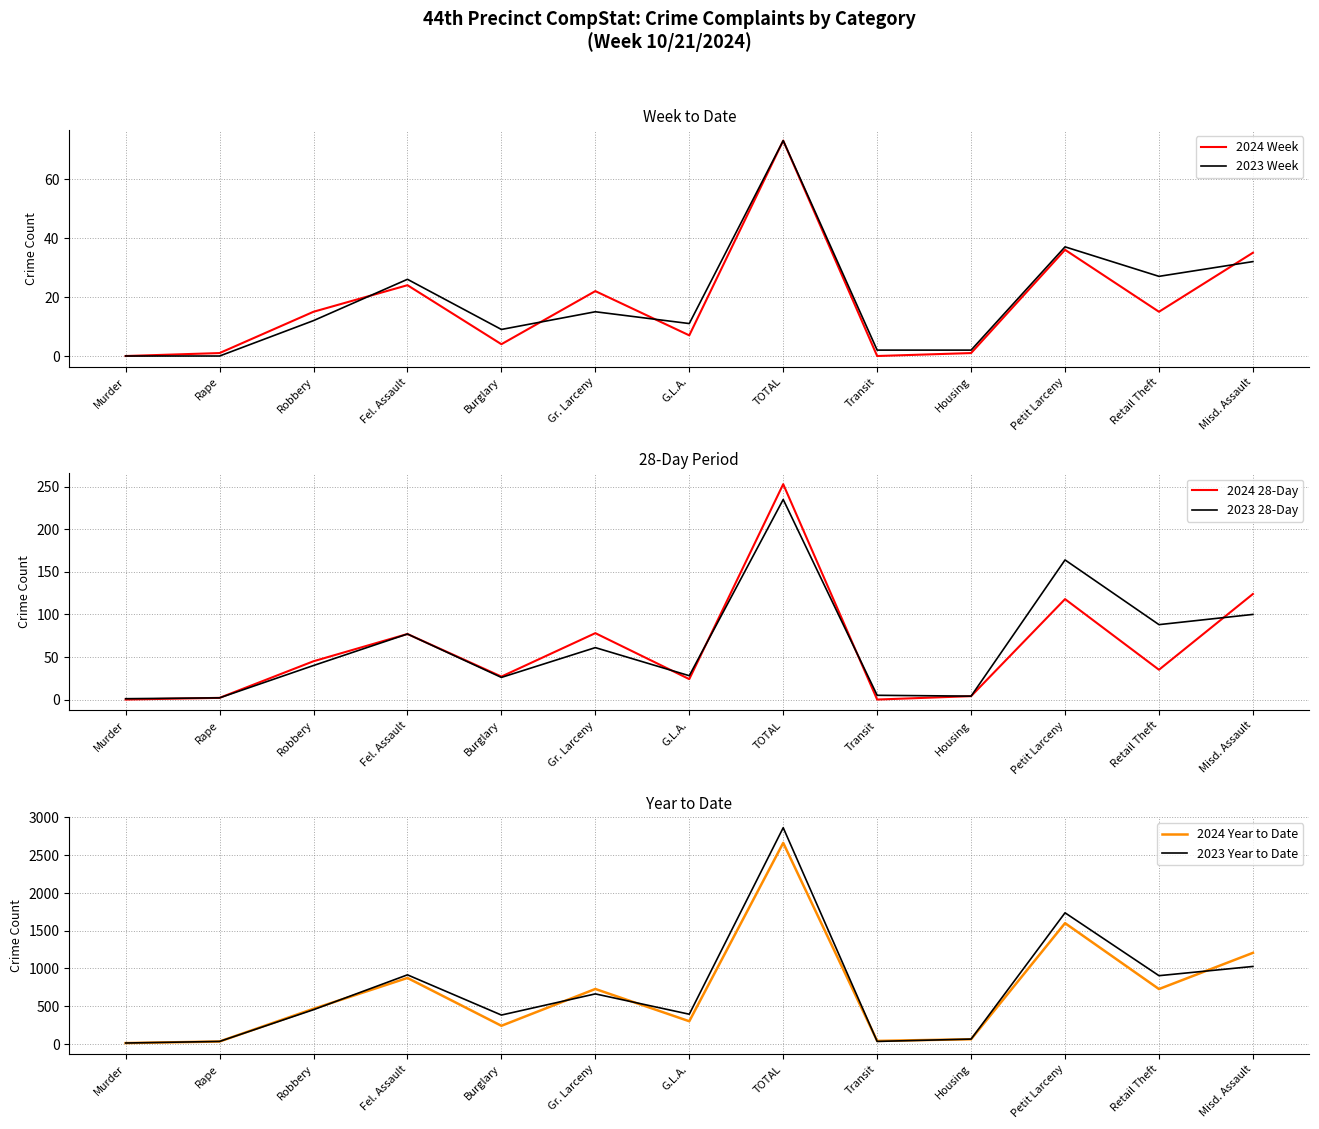

The value of 2023 Year to Date at Transit is 35. True or false?

True